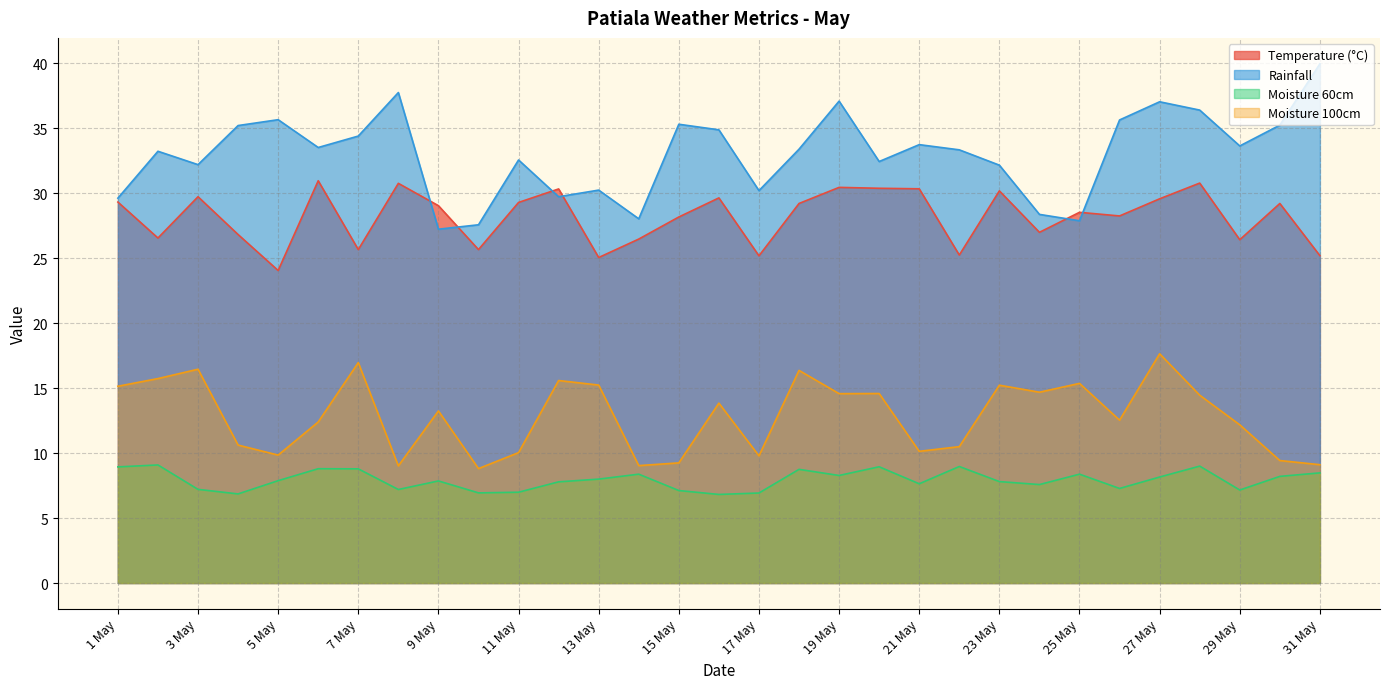

What position from the left is 22 May?

22